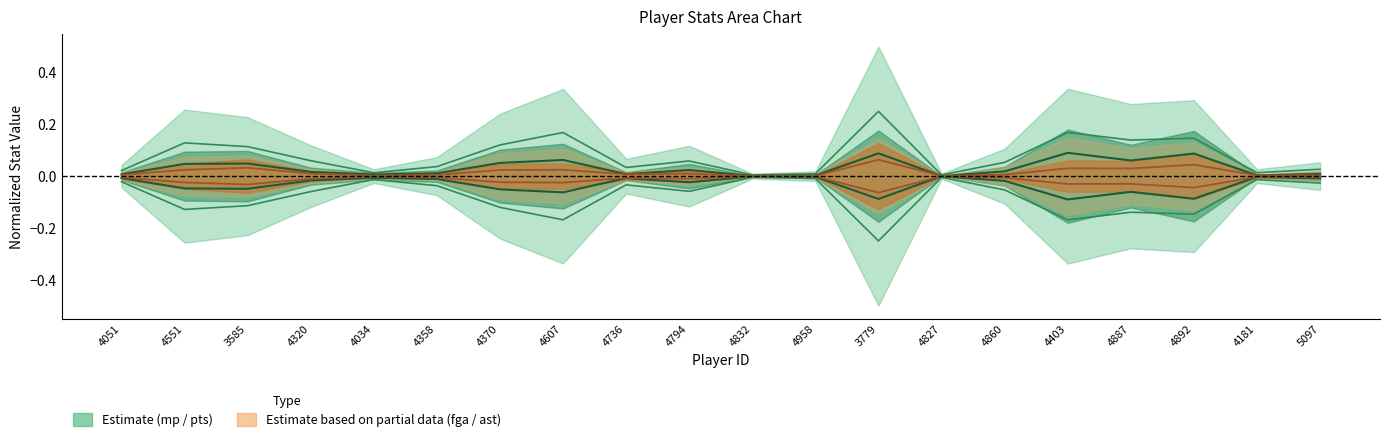

Reading left to right, transcribe all the data shown in this chart.

mp: 0.0	0.1	0.1	0.1	0.0	0.0	0.1	0.2	0.0	0.1	0.0	0.0	0.2	0.0	0.1	0.2	0.1	0.1	0.0	0.0
pts: 0.0	0.0	0.0	0.0	0.0	0.0	0.1	0.1	0.0	0.0	0.0	0.0	0.1	0.0	0.0	0.1	0.1	0.1	0.0	0.0
fga: -0.0	-0.0	-0.0	-0.0	-0.0	-0.0	-0.1	-0.1	-0.0	-0.0	-0.0	-0.0	-0.1	-0.0	-0.0	-0.1	-0.1	-0.1	-0.0	-0.0
ast: 0.0	0.0	0.0	0.0	0.0	0.0	0.0	0.0	0.0	0.0	0.0	0.0	0.1	0.0	0.0	0.0	0.0	0.0	0.0	0.0